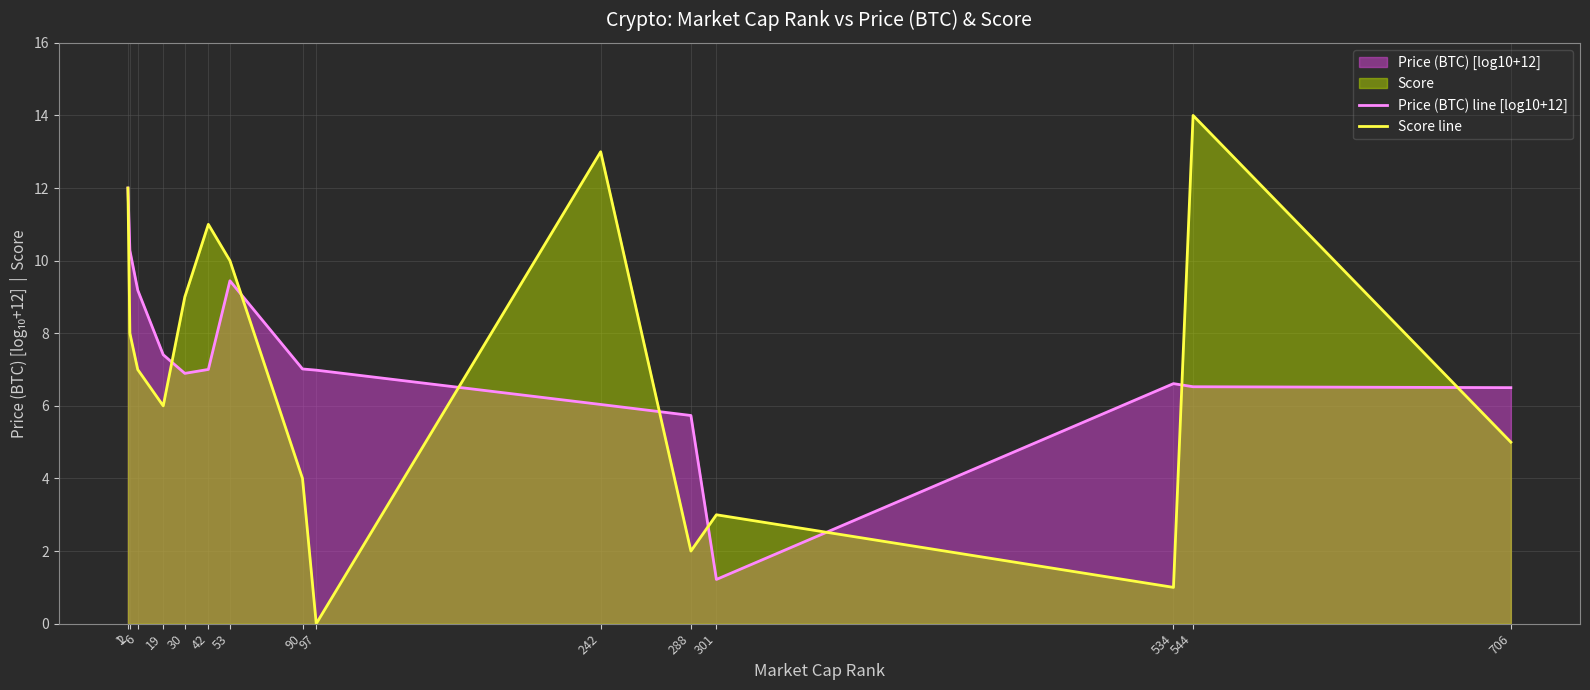

What is the total value across all series at 1?

24.0